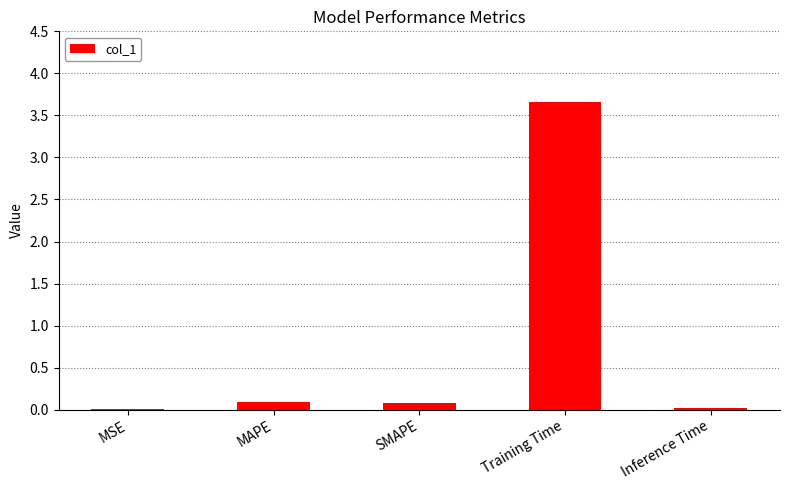

Is it true that the value at Inference Time is 0.0?

True